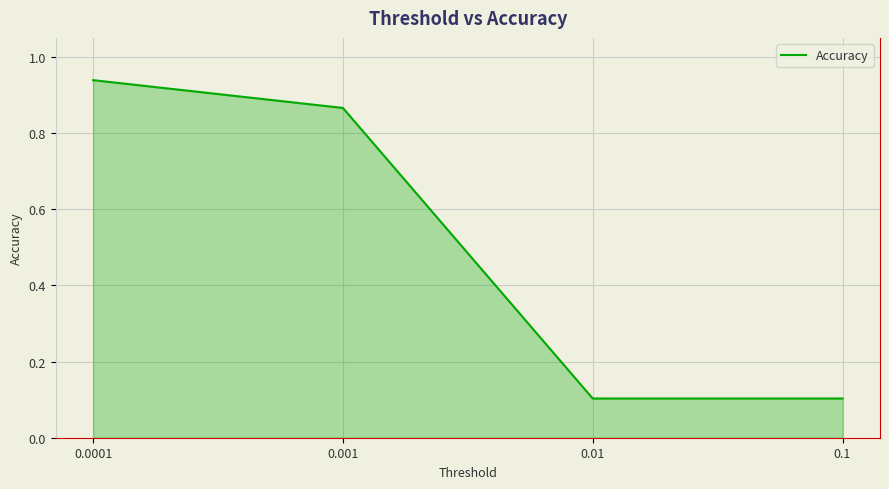

The chart shows a value of 0.1 at 0.1. True or false?

True